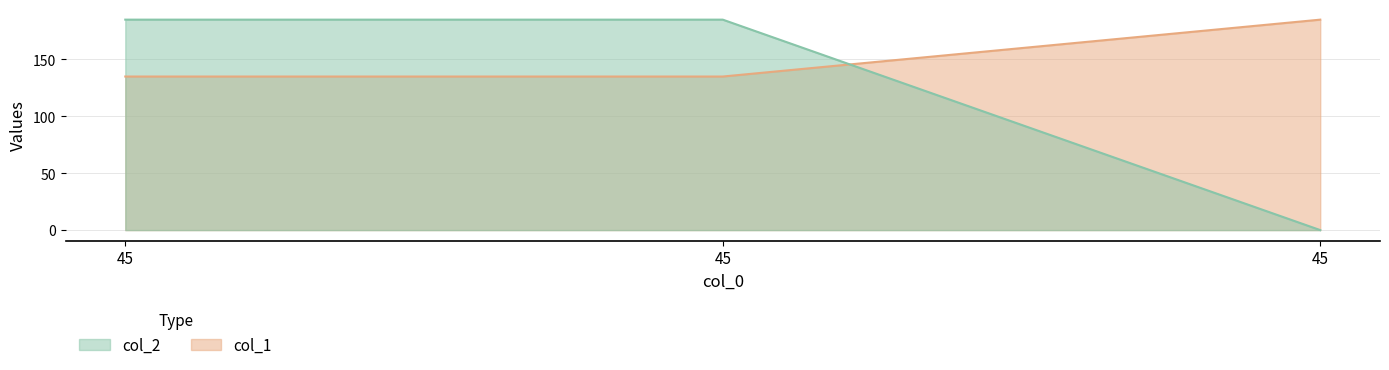

The col_2 series shows 185 at 45. True or false?

True